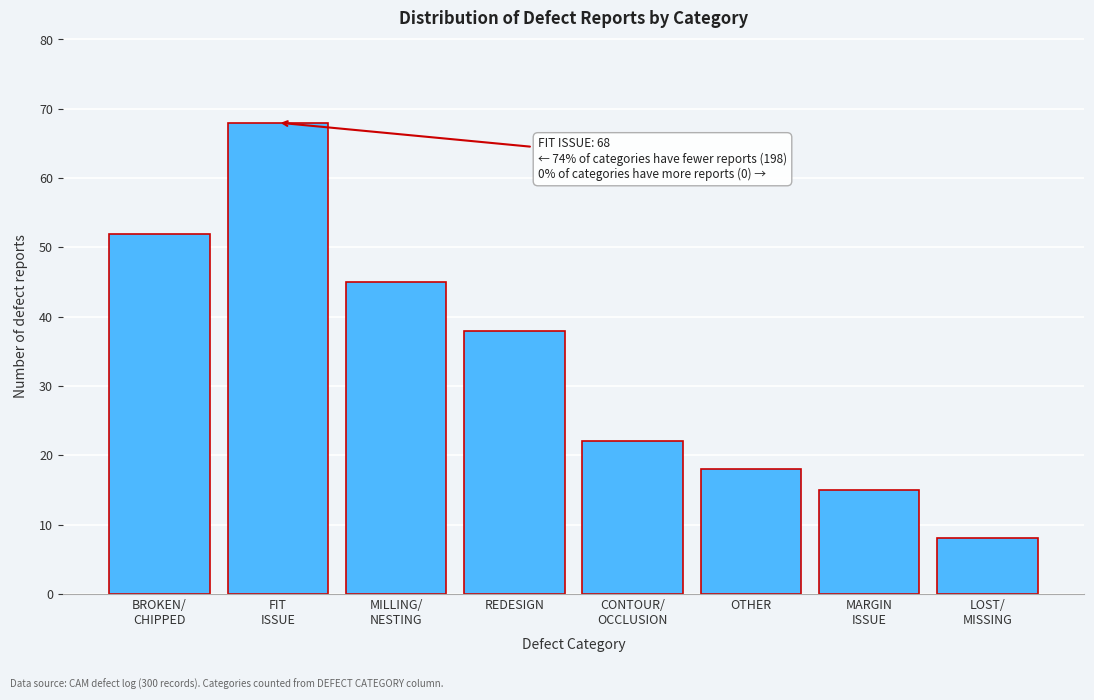

Reading right to left, what are all the values shown in this chart?

8	15	18	22	38	45	68	52